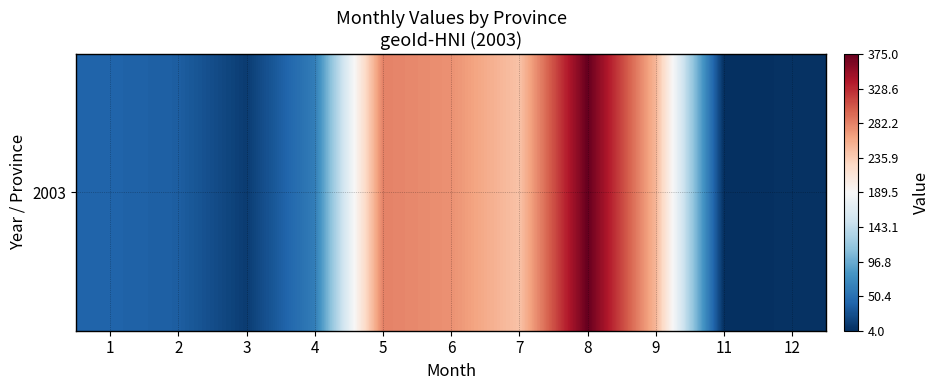

List the labels in order of value, smallest first.

11, 12, 3, 2, 1, 4, 7, 9, 6, 5, 8